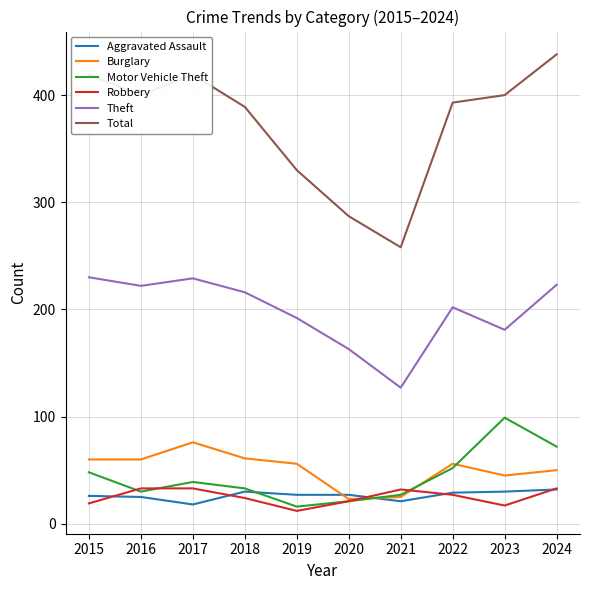

What is the difference between the maximum and second lowest values in the Theft series?

67